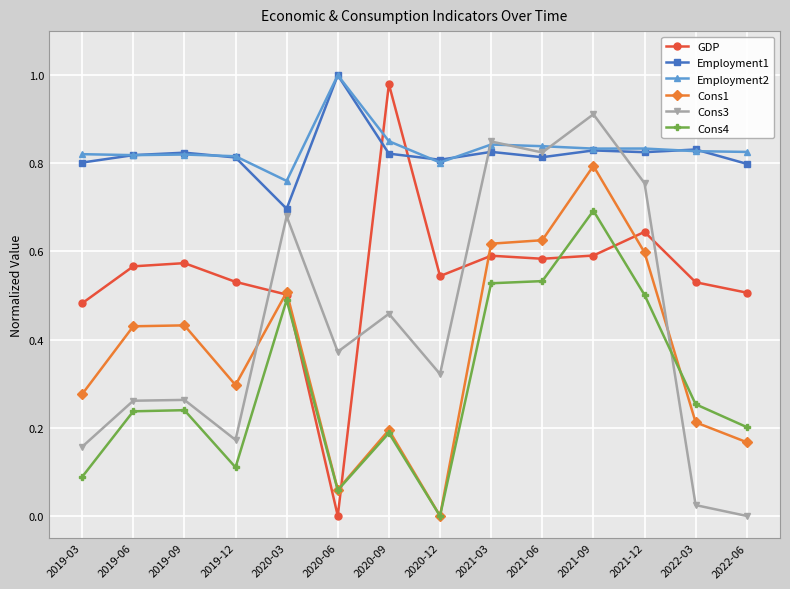

What position from the left is 2020-09?

7